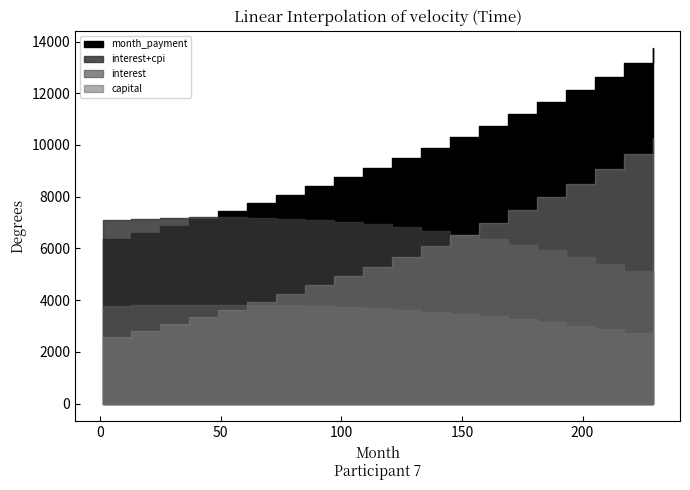

What is the difference between the maximum and minimum values in the month_payment series?

7385.4